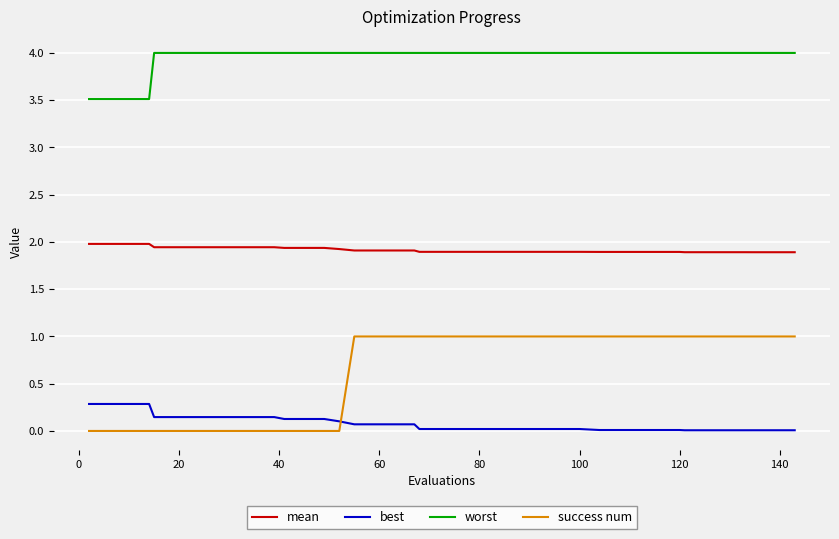

Which series has the largest total across all categories?

worst